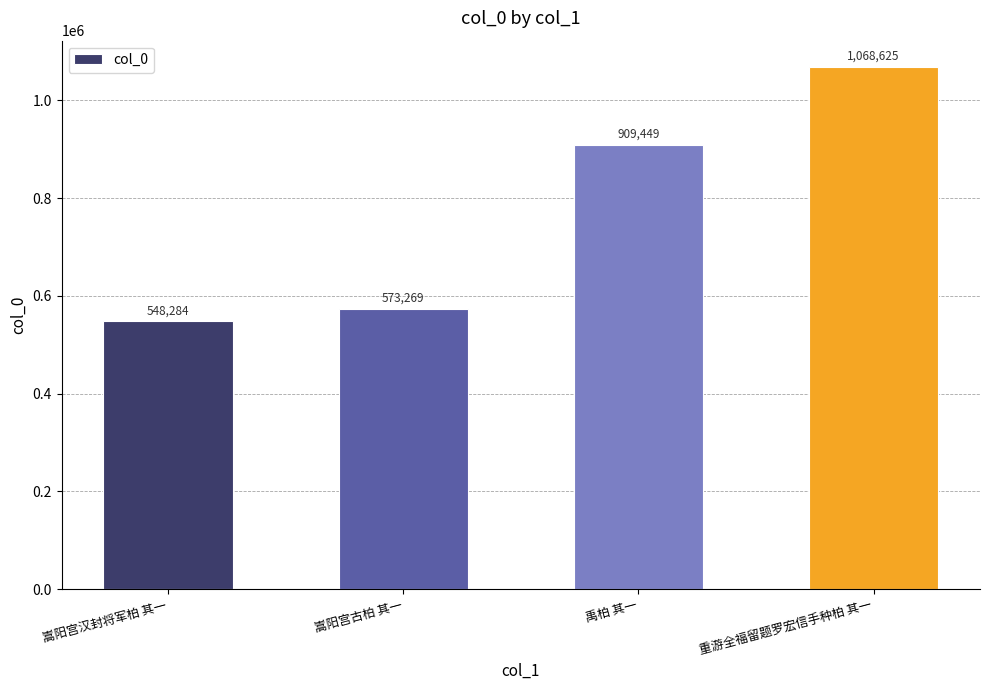

Reading left to right, extract all data points from this chart.

548284	573269	909449	1068625